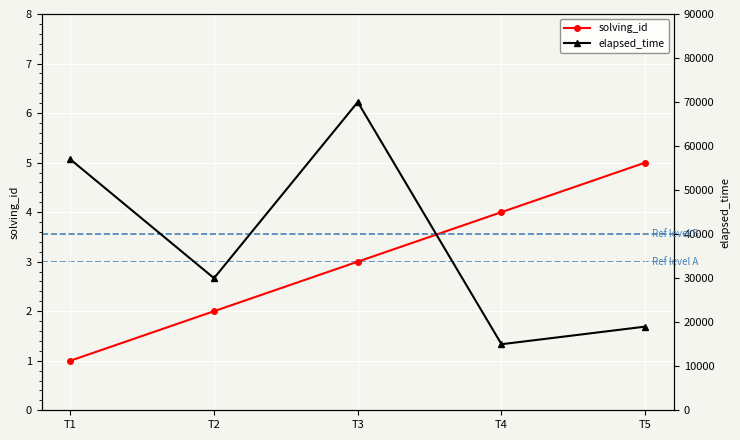

At which label does solving_id first exceed 3?

T4